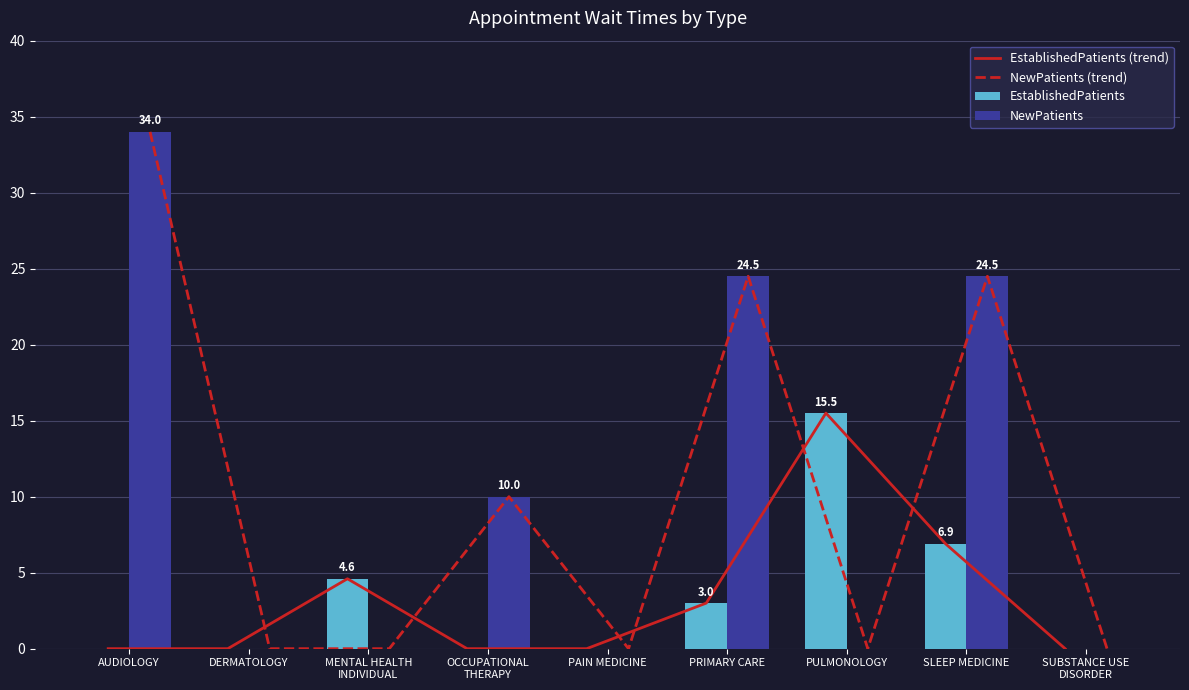

Are the bars grouped side by side (vs. stacked)?

Yes